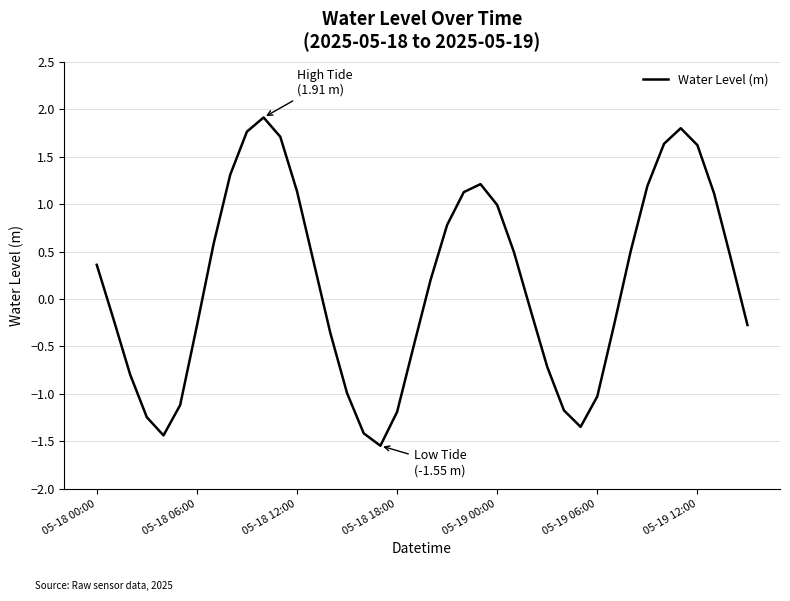

How many lines are shown in the chart?

1